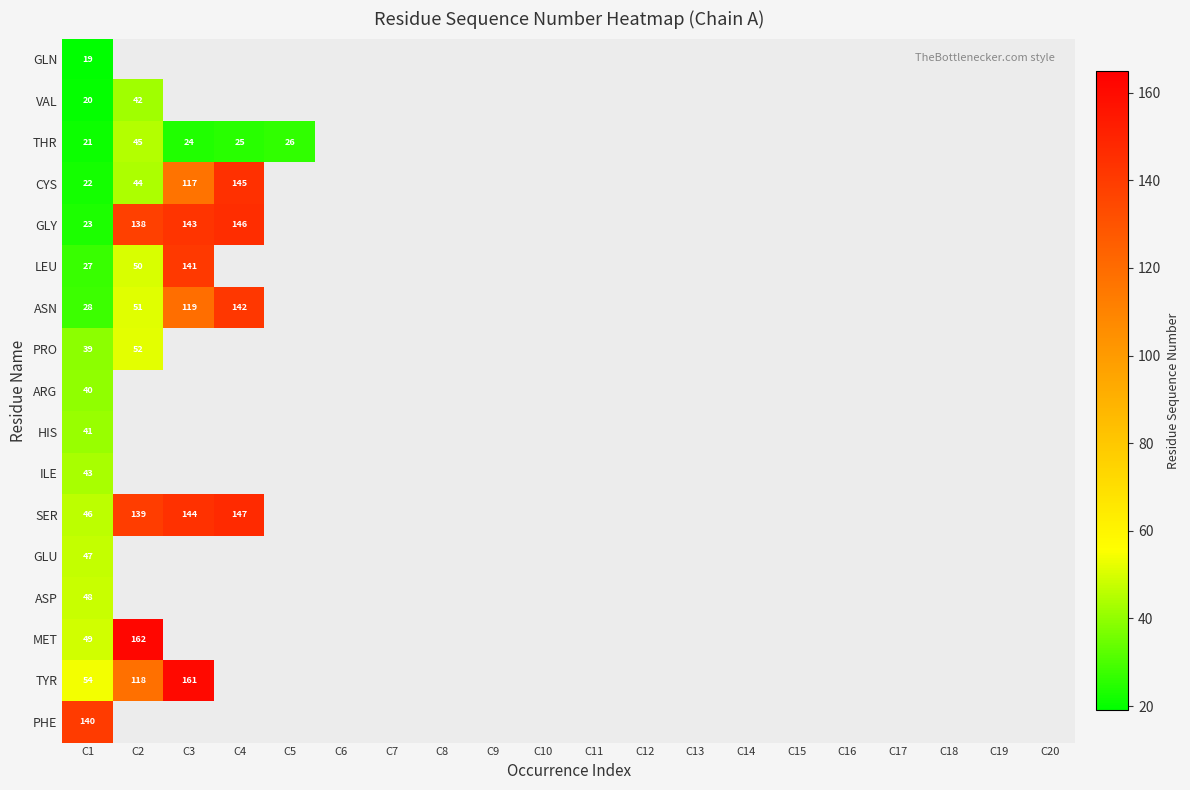

At how many categories does at least one series exceed 99?

4